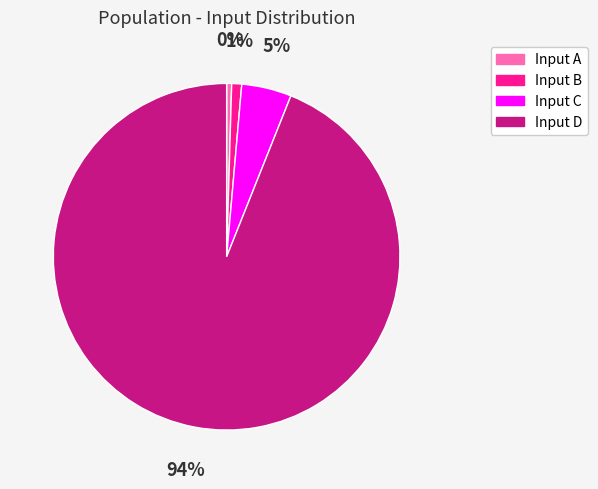

Which slice is the largest?

Input D